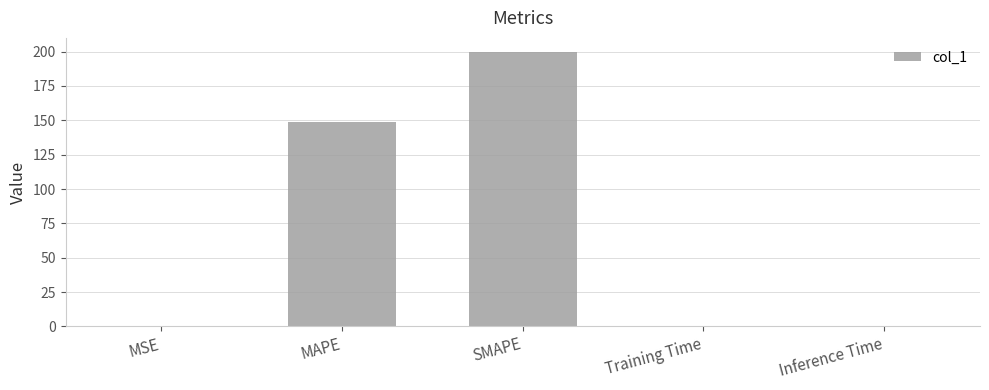

What is the greatest value displayed?

200.0